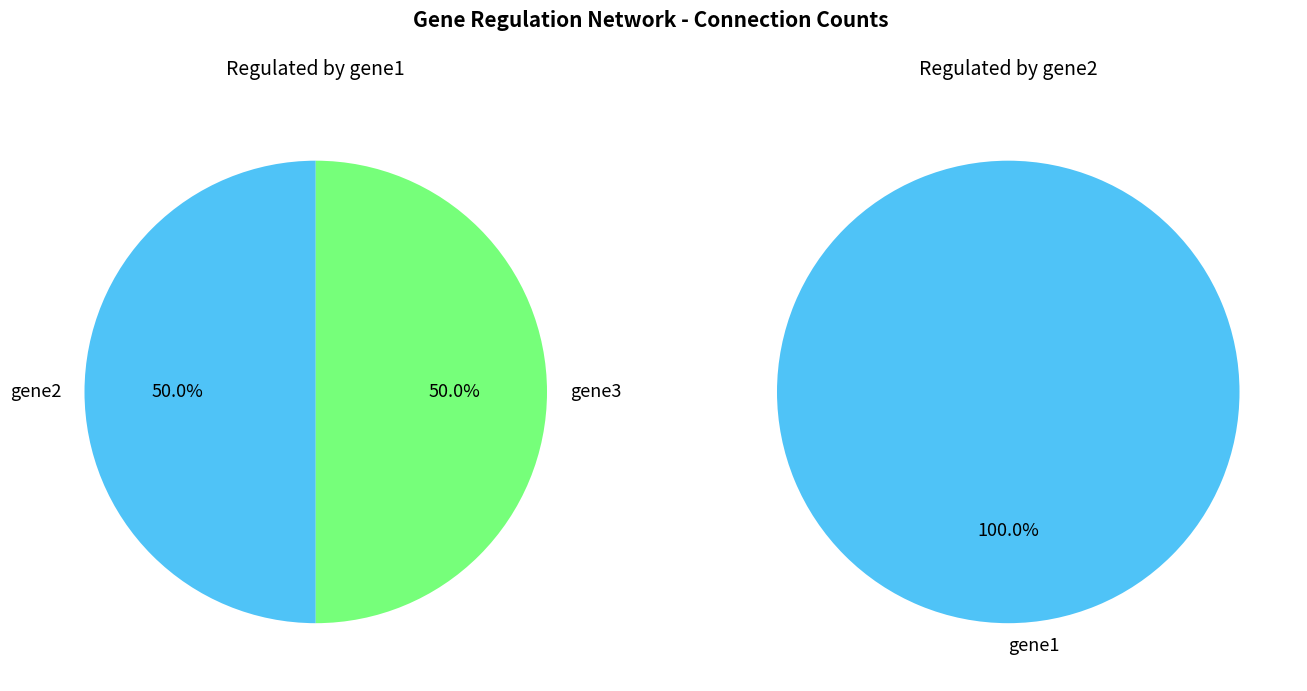

Which category has the biggest portion of the pie?

gene2